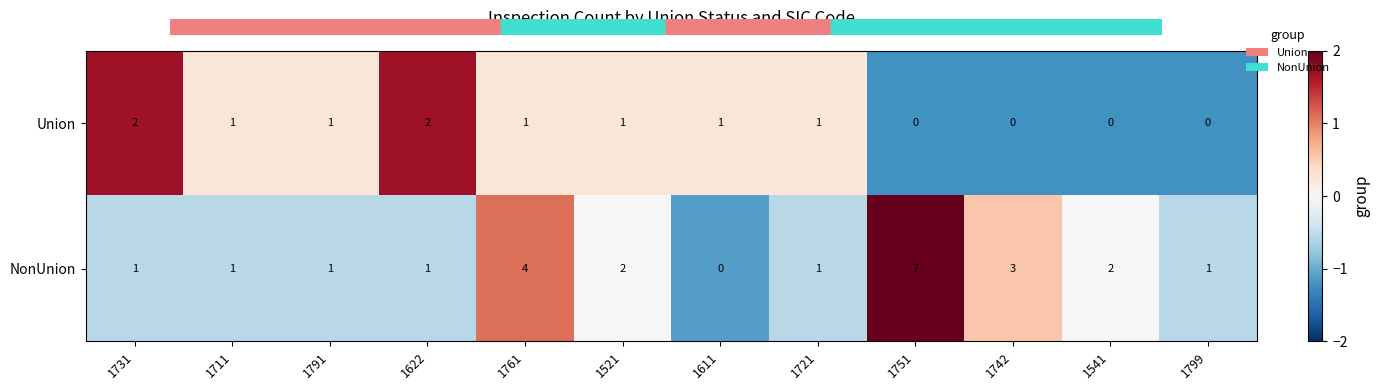

What is the greatest value displayed?

7